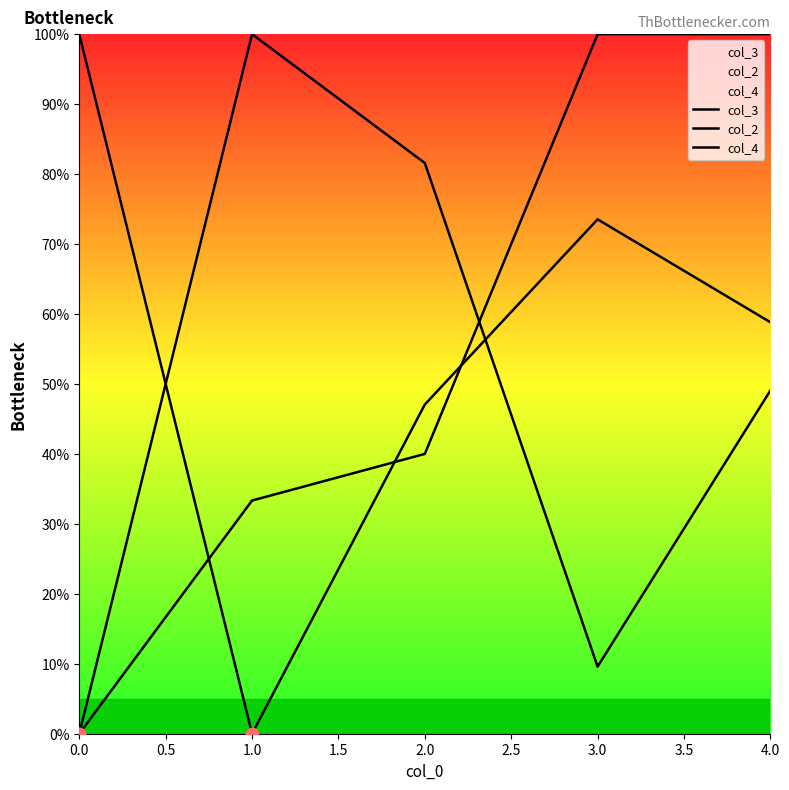

Which series has the largest total across all categories?

col_4